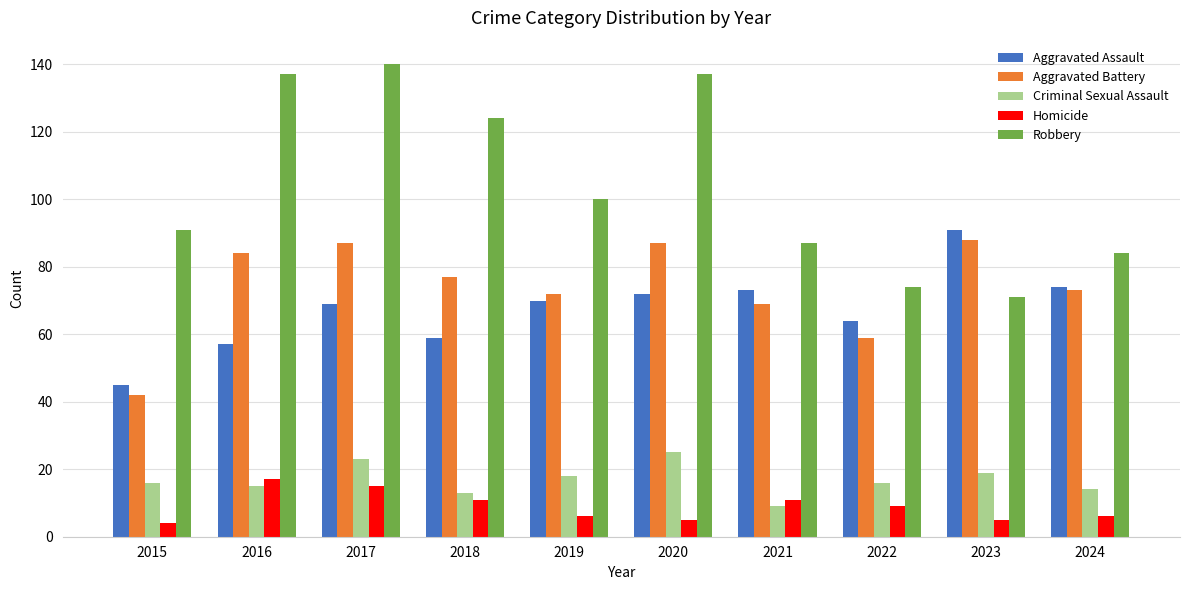

What is the value of the Aggravated Battery bar at the 2nd from the left?

84